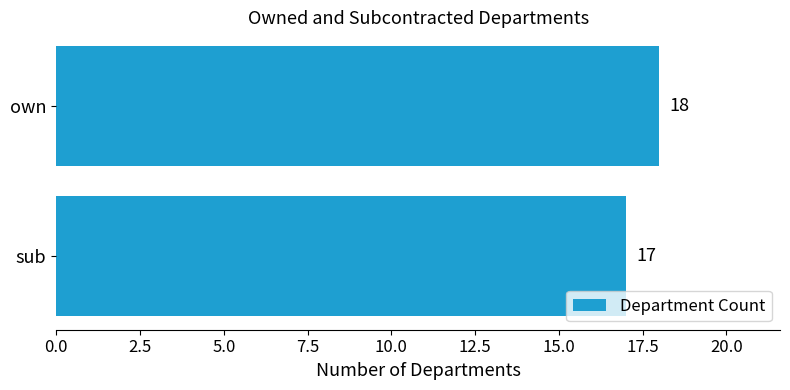

What is the average value?

18